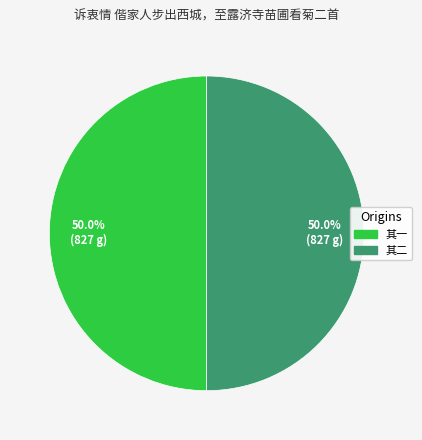

Approximately how many times larger is the value at 其一 compared to 其二?

1.0